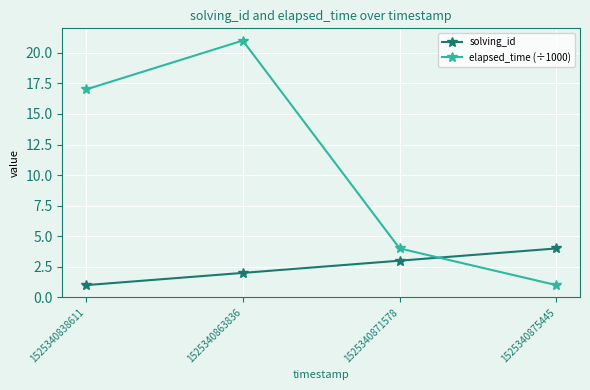

Read the elapsed_time (÷1000) value at 1525340838611, to the nearest 5.

15